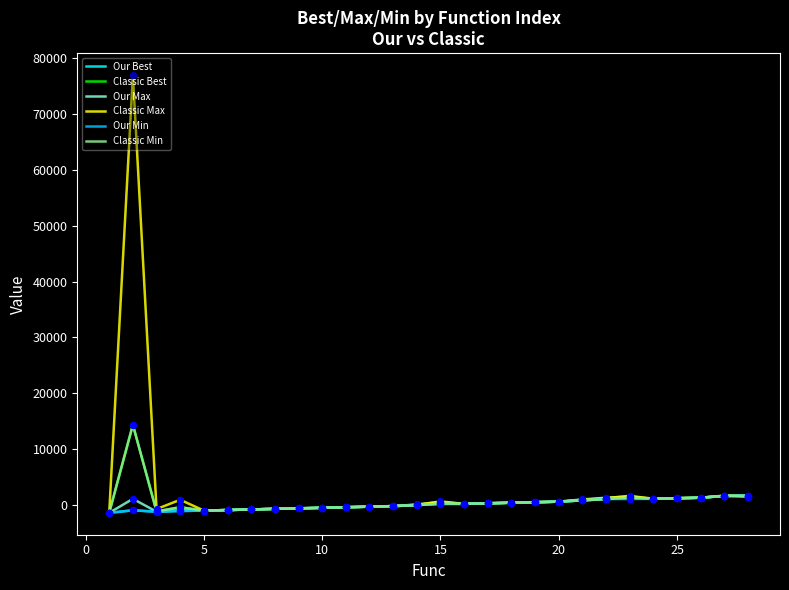

Is this an area chart (filled region under the line)?

No